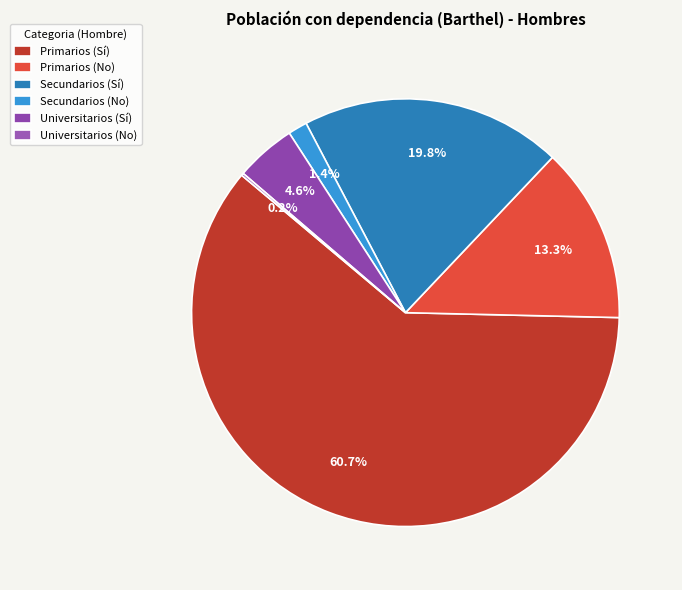

Which category has the biggest portion of the pie?

Primarios (Sí)